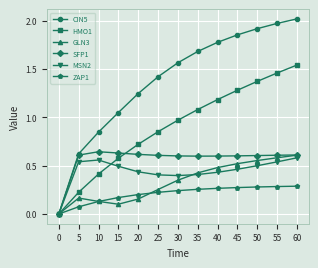

At which category does the chart reach its peak across all series?

60